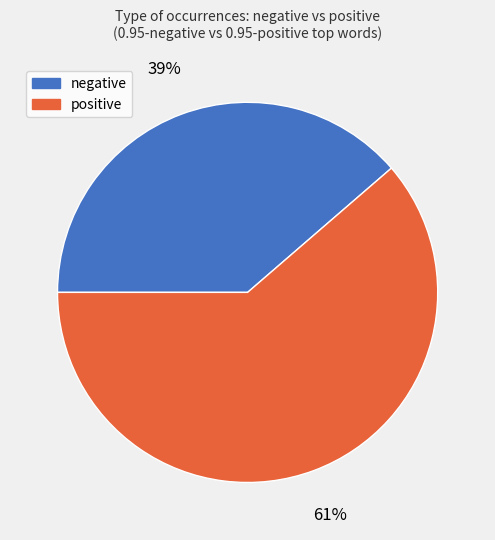

Is there a majority slice in this chart?

Yes